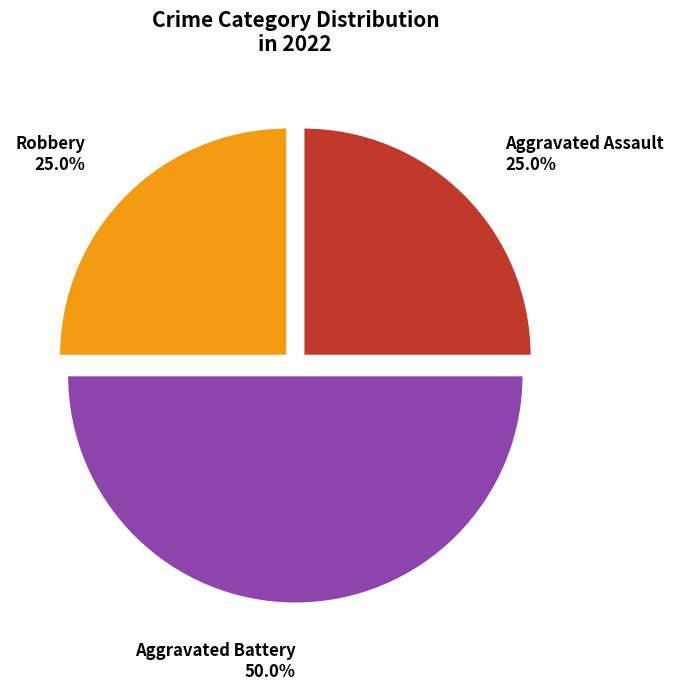

Which slice is the largest?

Aggravated Battery